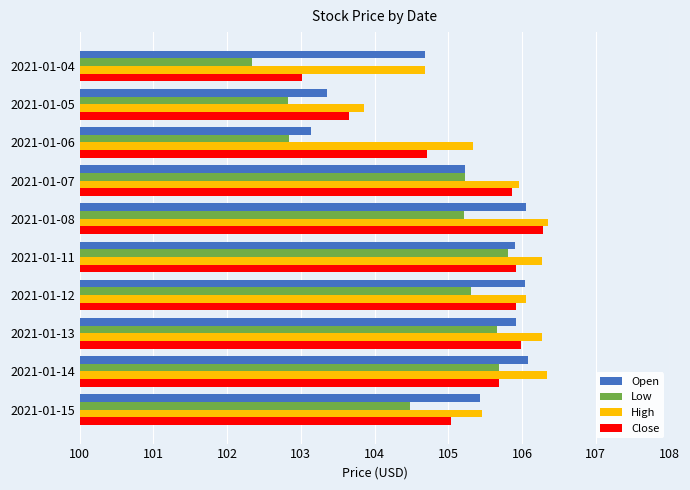

What is the difference between the maximum and minimum values in the Close series?

3.3